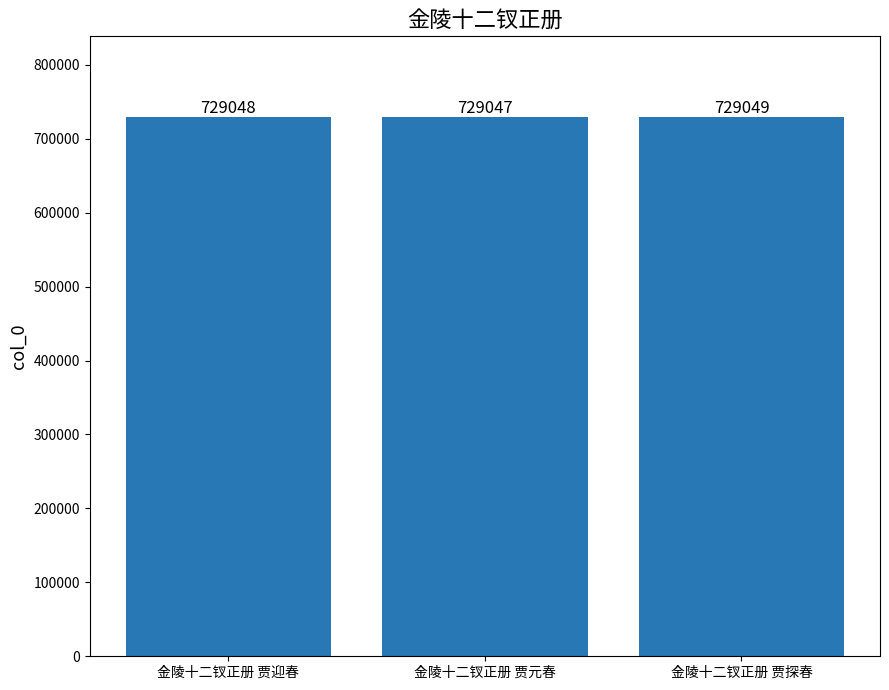

How many values are between 729047 and 729049?

3